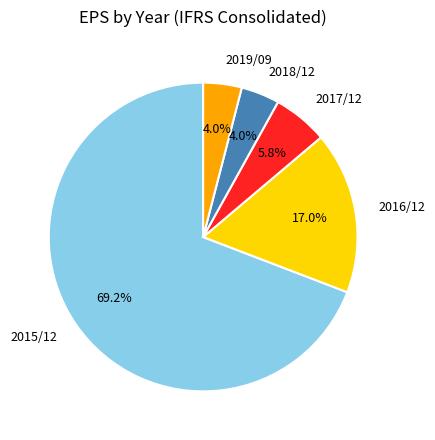

To the nearest percent, what is the combined percentage of 2019/09 and 2015/12?

73%